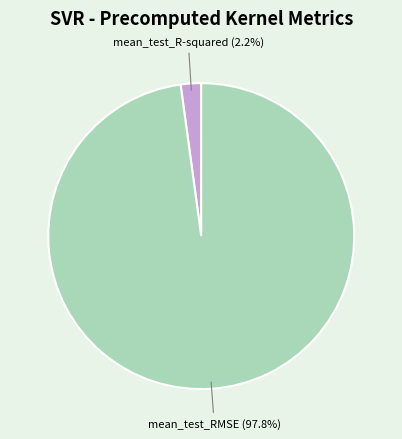

What is the total percentage of mean_test_RMSE and mean_test_R-squared?

100.0%